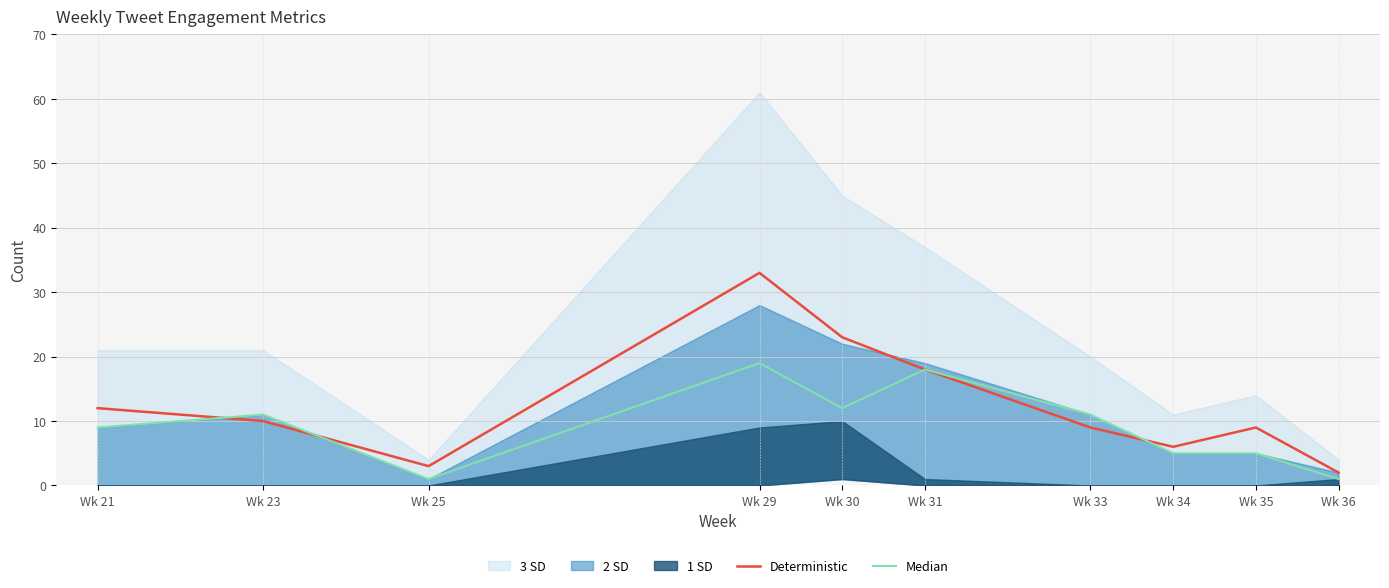

What is the difference between the maximum and second lowest values in the Deterministic series?

30